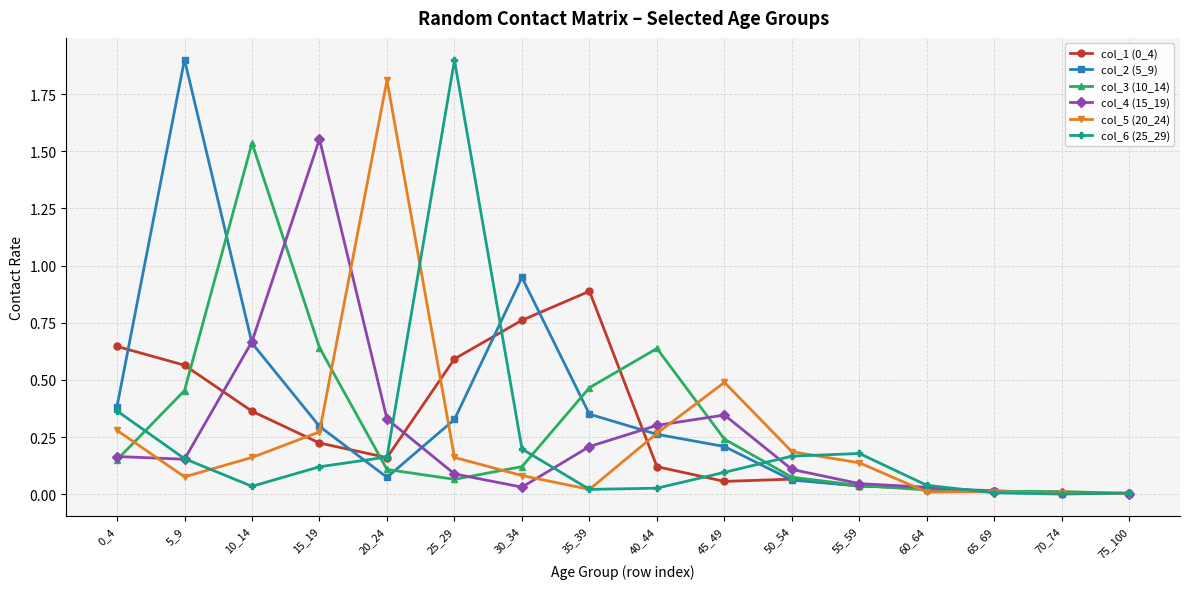

True or false: col_3 (10_14) has a value of 0.0 at 55_59.

True